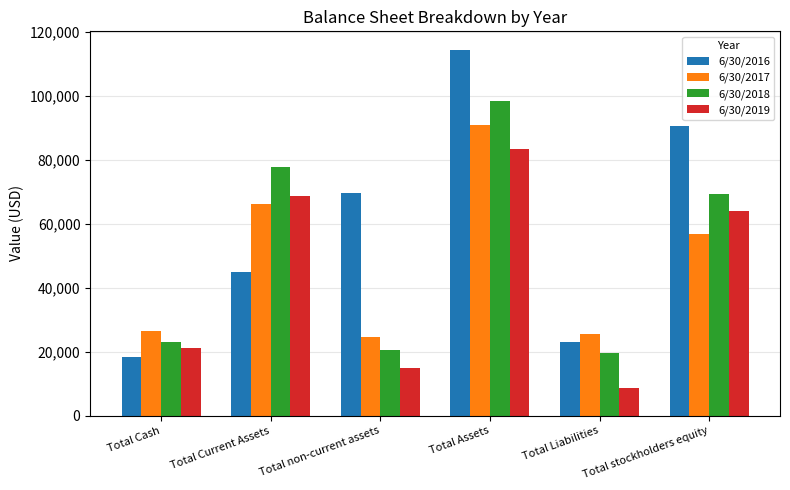

What is the approximate value of 6/30/2018 at Total Cash, to the nearest 50?

23150